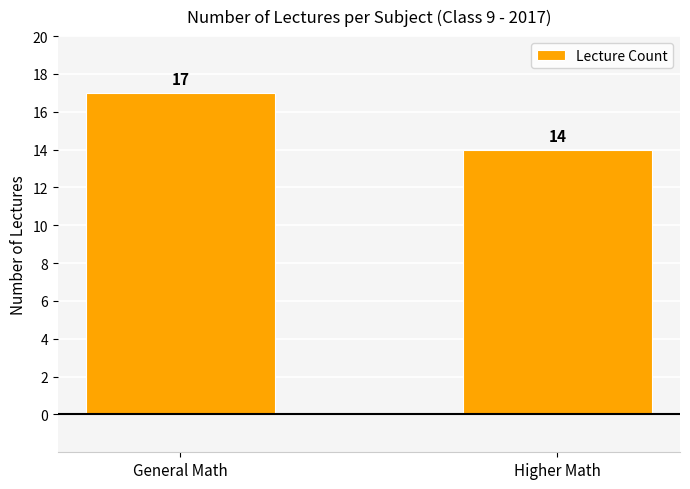

List the labels in order of value, smallest first.

Higher Math, General Math